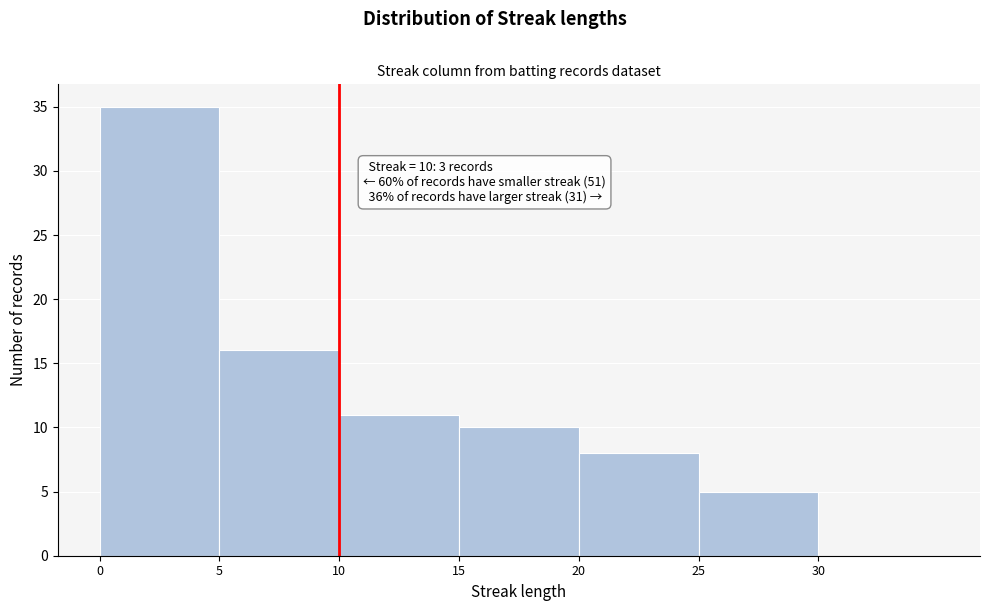

Which range on the x-axis has the tallest bar?

0 to 5